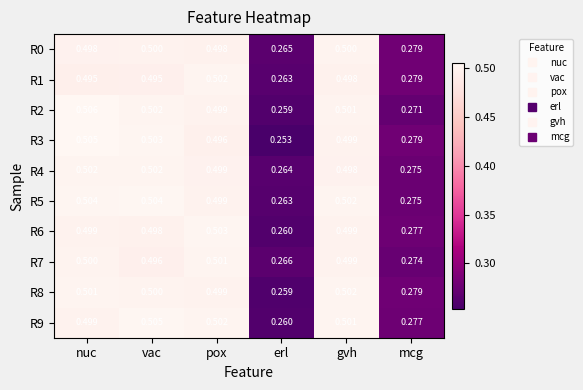

Which series has the largest range (max minus min)?

R3